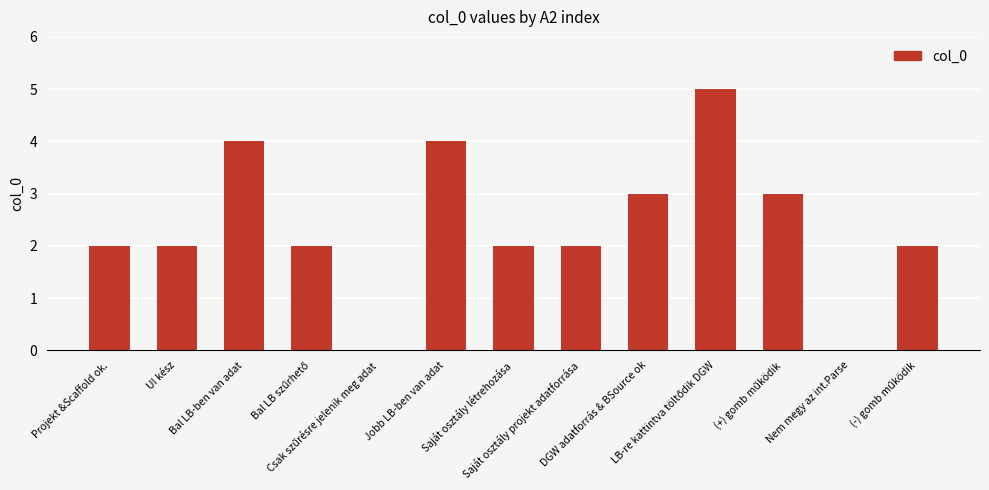

What is the maximum value shown in the chart?

5